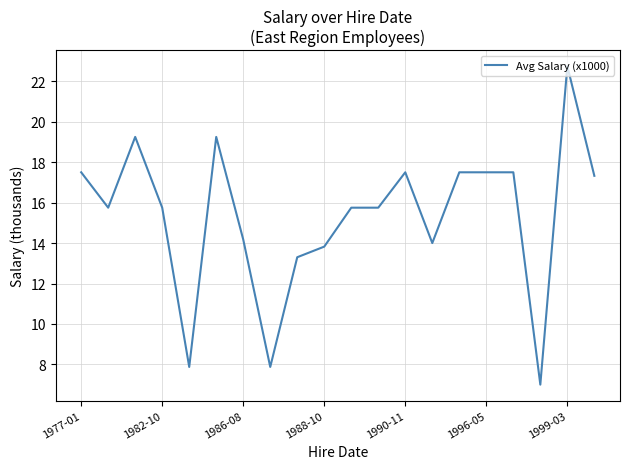

What is the smallest value displayed?

7.0